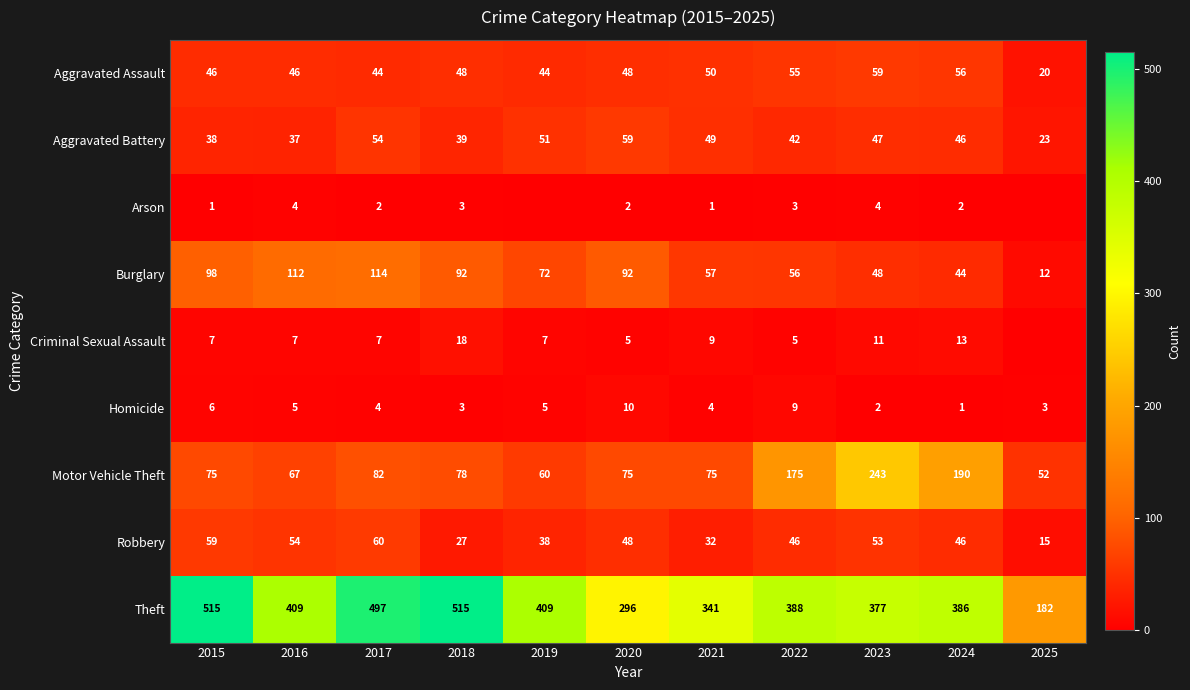

How many values in the Aggravated Battery series are below 46?

5